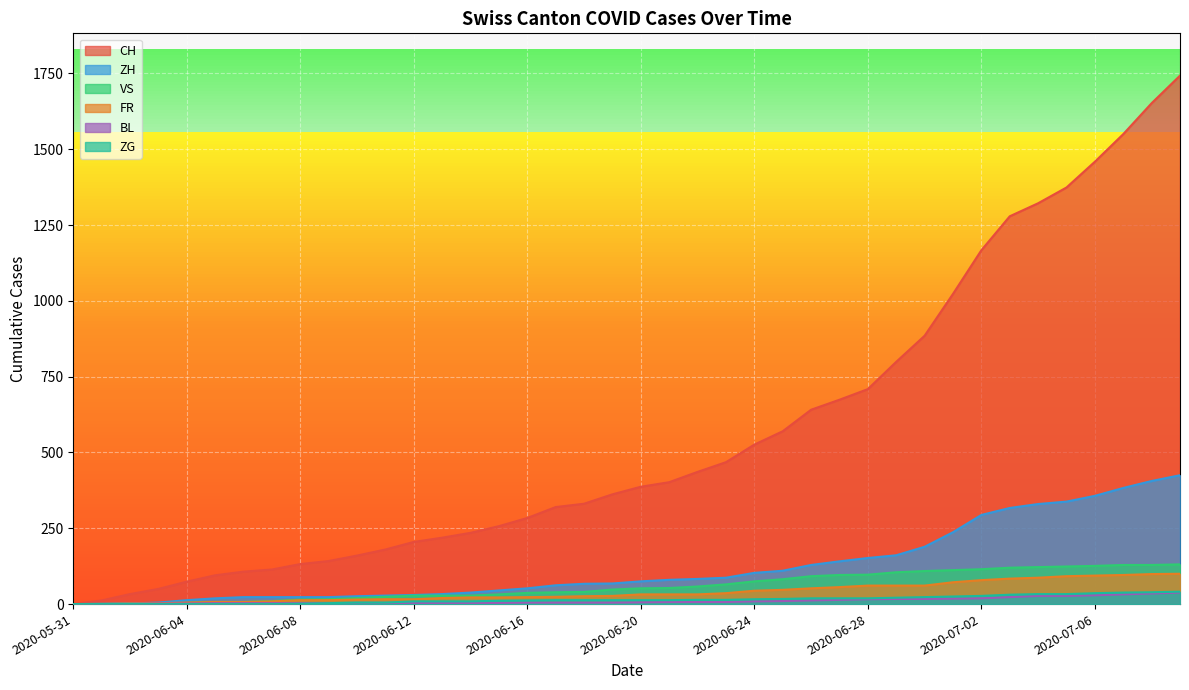

Is it true that ZH equals 294 at 2020-07-02?

True